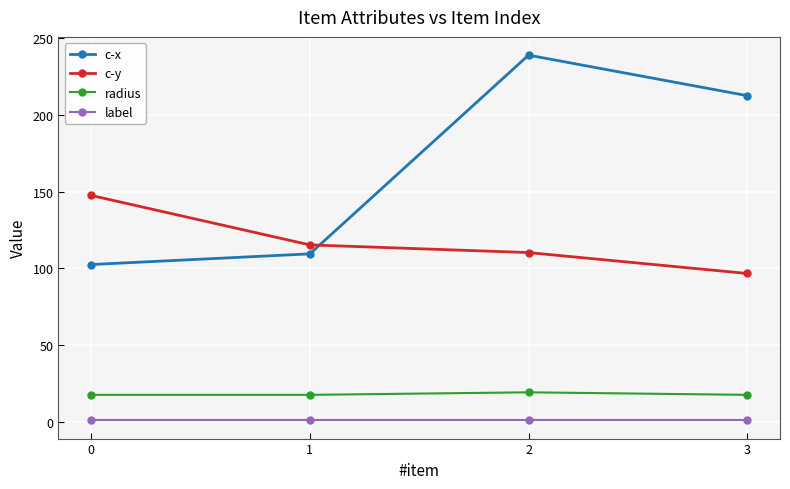

List the series in order of their peak value, highest first.

c-x, c-y, radius, label